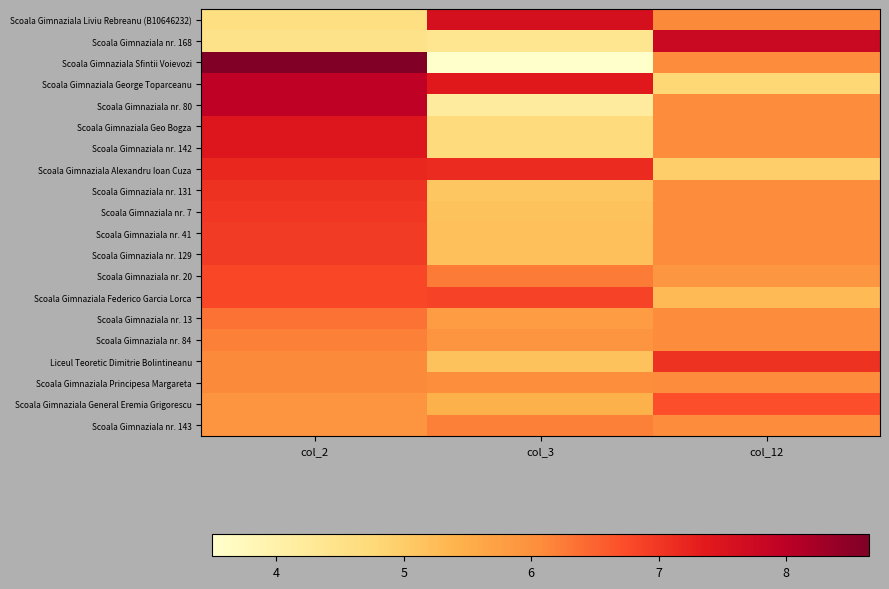

Which series has the widest spread of values?

Scoala Gimnaziala Sfintii Voievozi